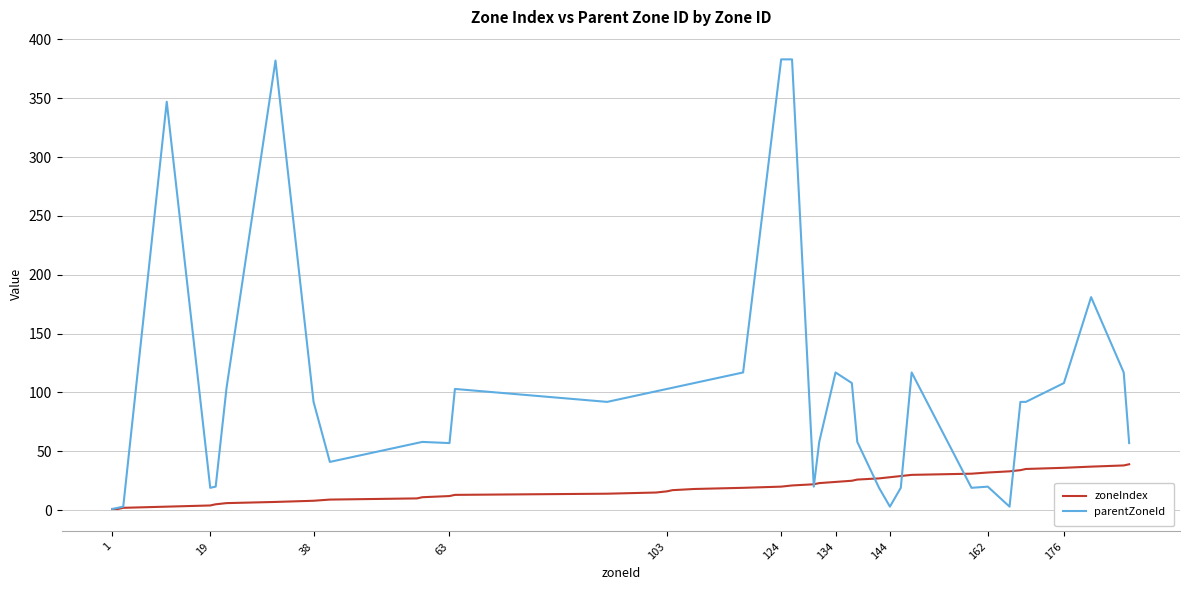

Which series has the largest range (max minus min)?

parentZoneId